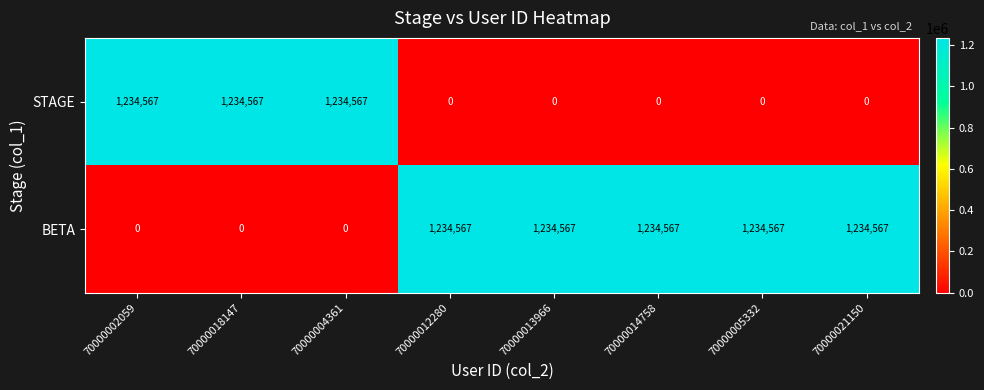

What is the total value across all series at 70000005332?

1234567